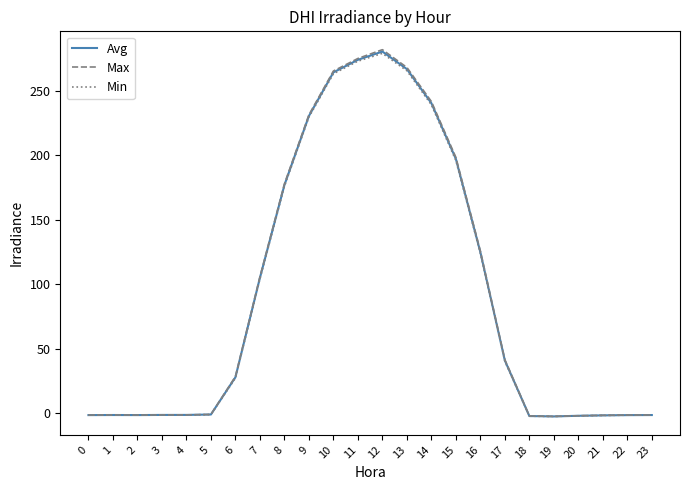

What is the difference between the second highest and second lowest values in the Avg series?

276.0